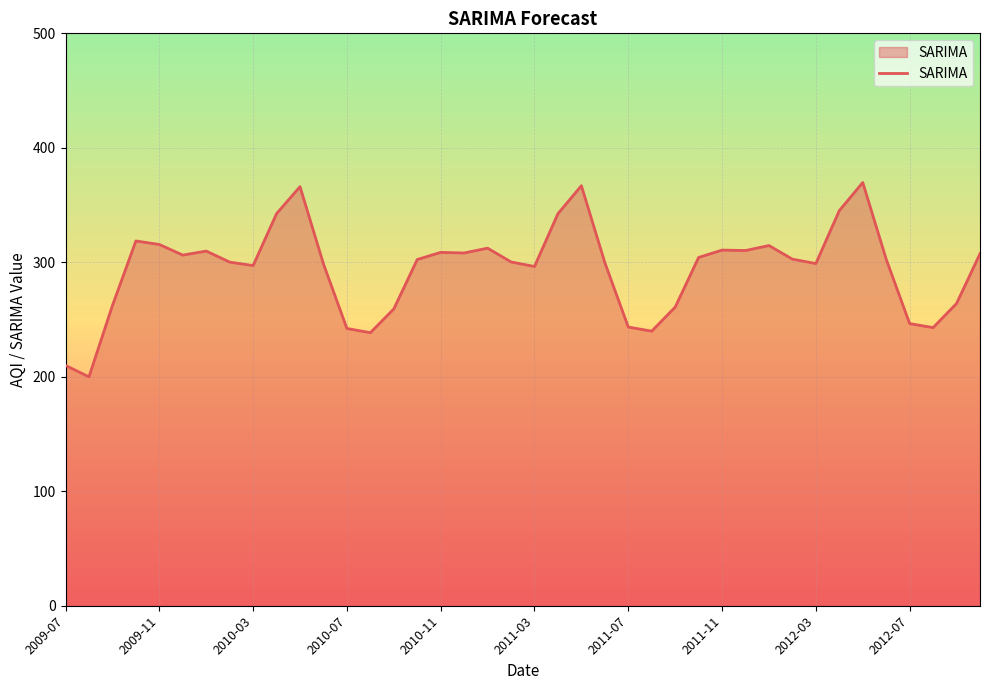

What is the difference between the maximum and minimum values?

169.8